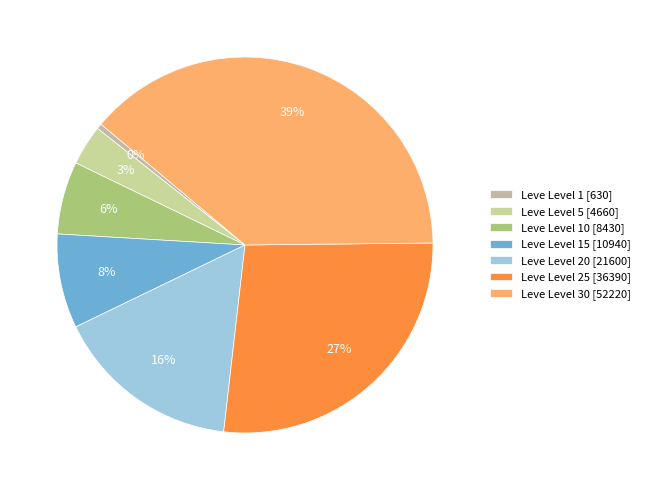

To the nearest percent, what is the average slice percentage?

14%